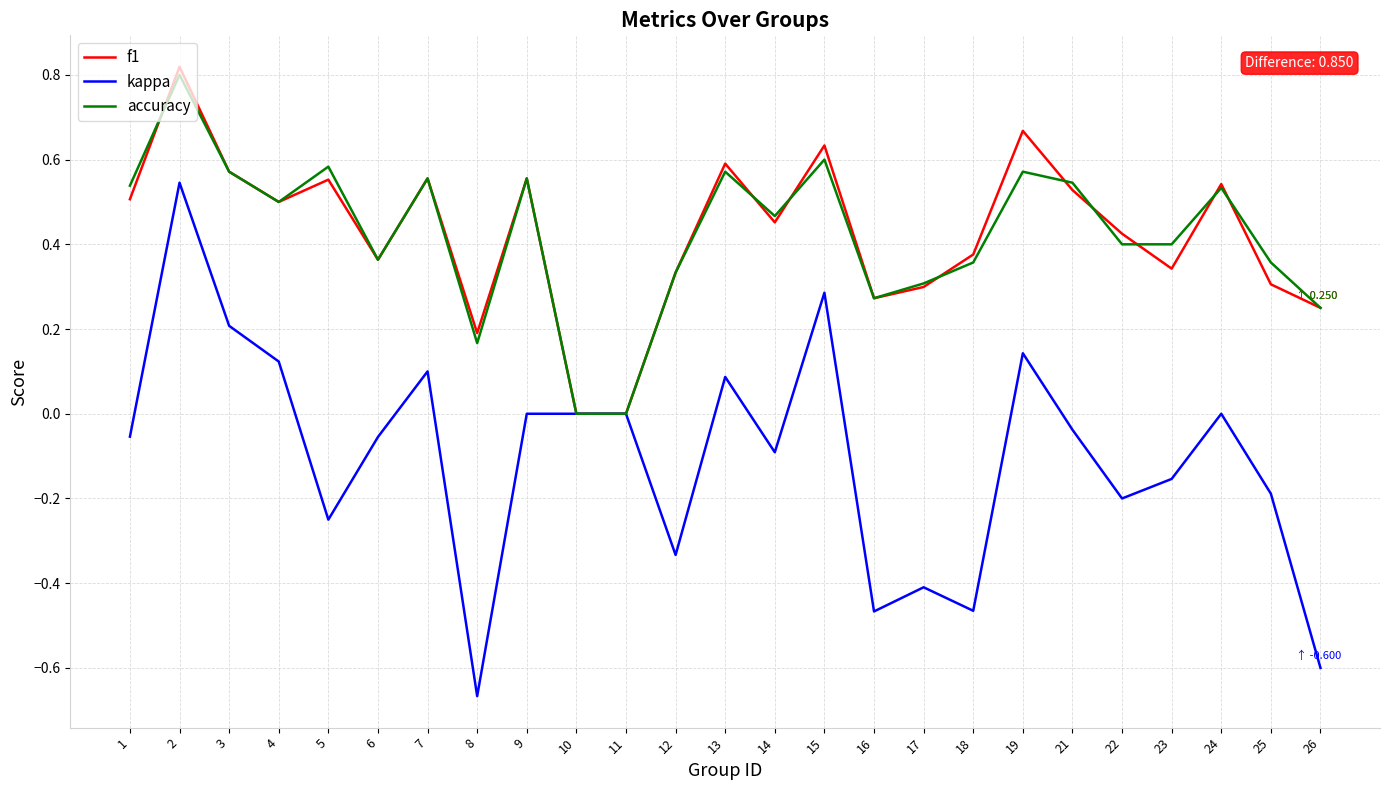

At which category does f1 reach its first local peak?

2